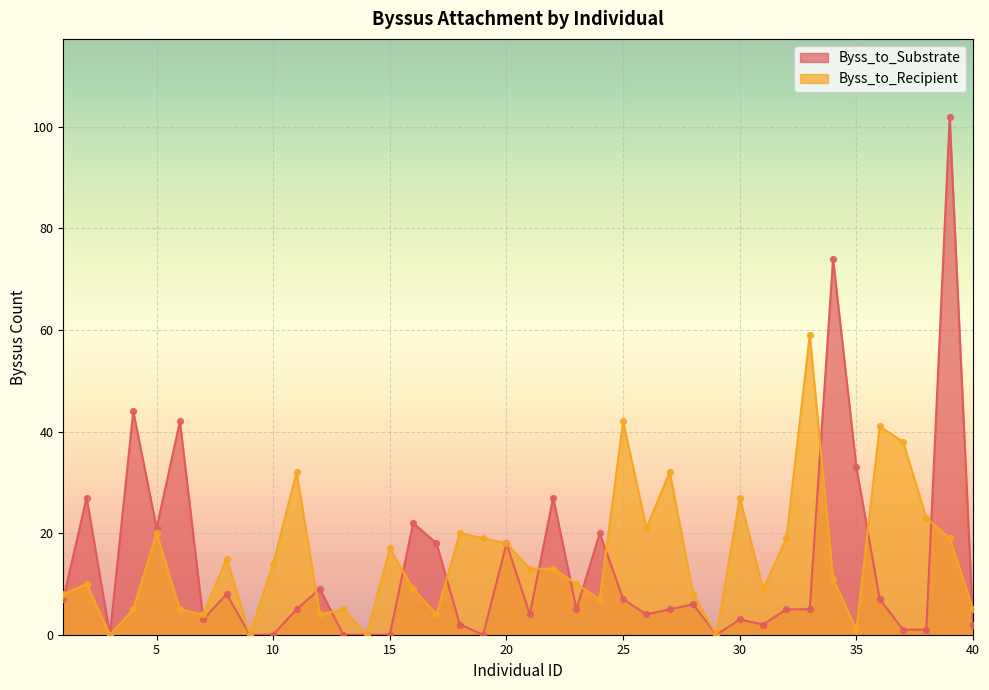

At how many categories does at least one series exceed 9?

29